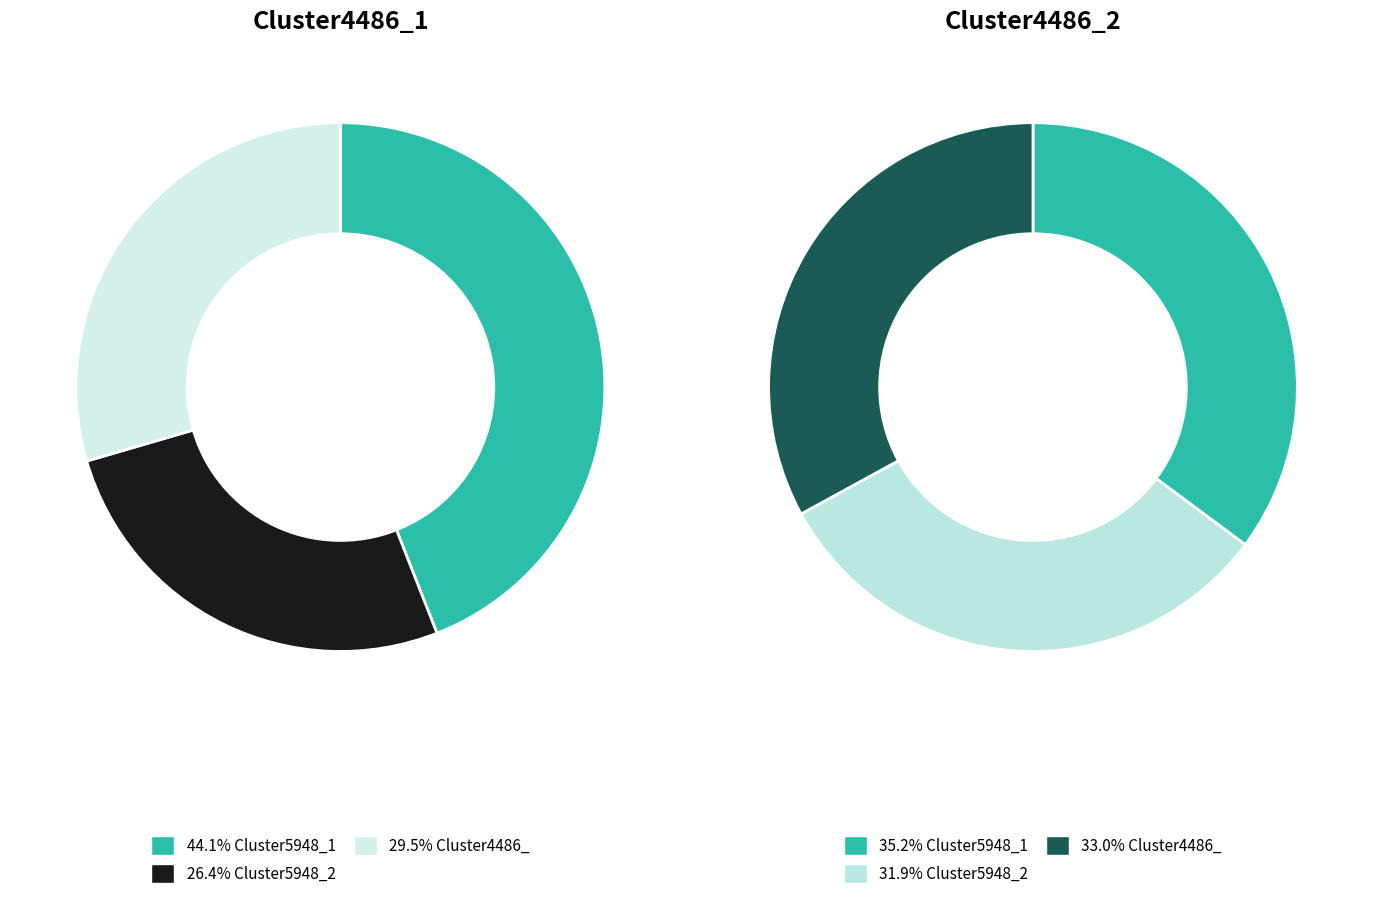

To the nearest percent, what is the difference between the Cluster5948_1 and Cluster5948_2 slice percentages?

18%